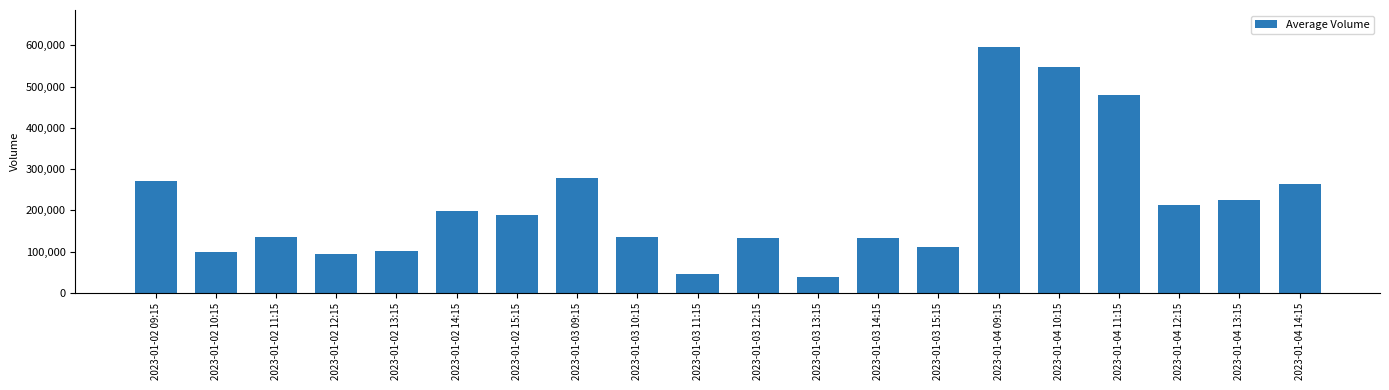

What is the label of the 4th bar from the right?

2023-01-04 11:15